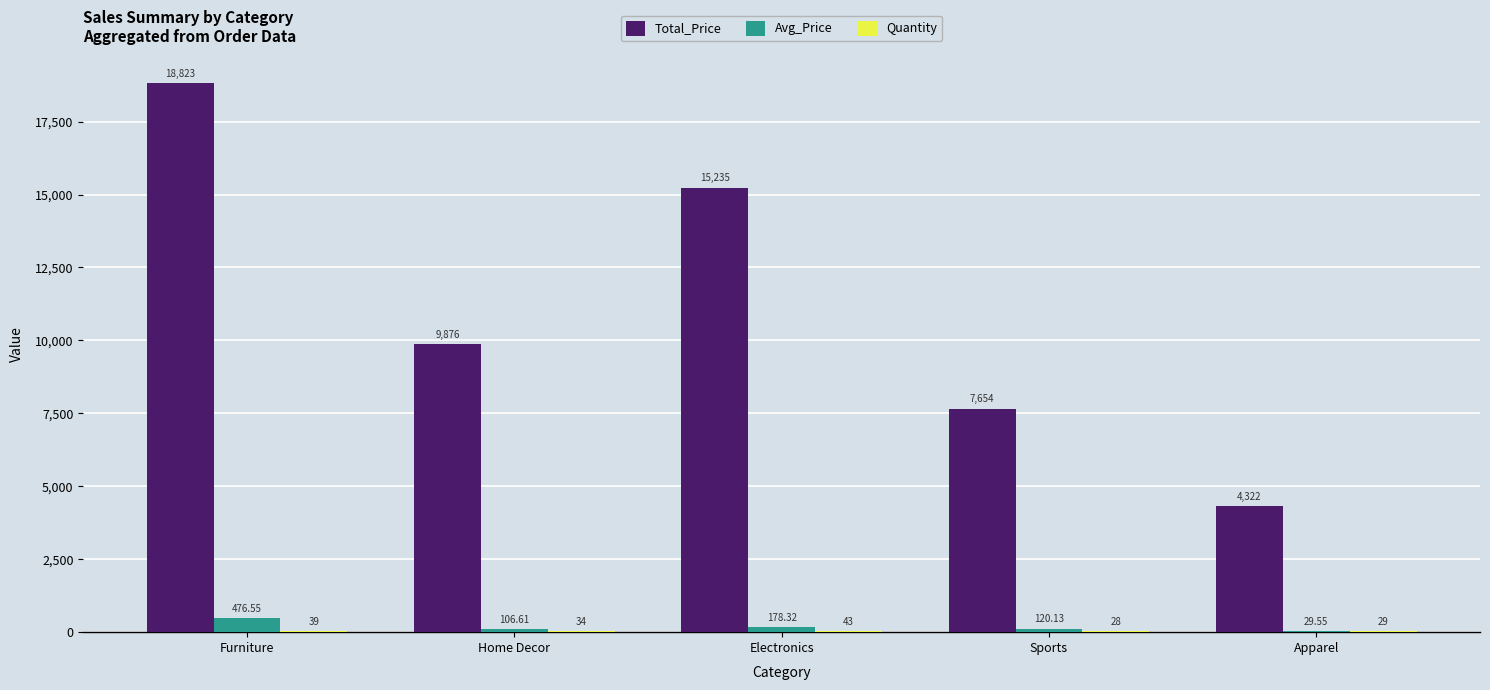

At which category is the sum across all series the highest?

Furniture